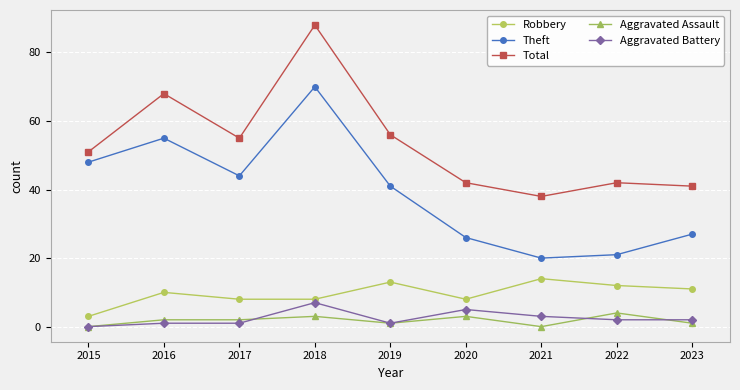

True or false: Total has a value of 27 at 2019.

False